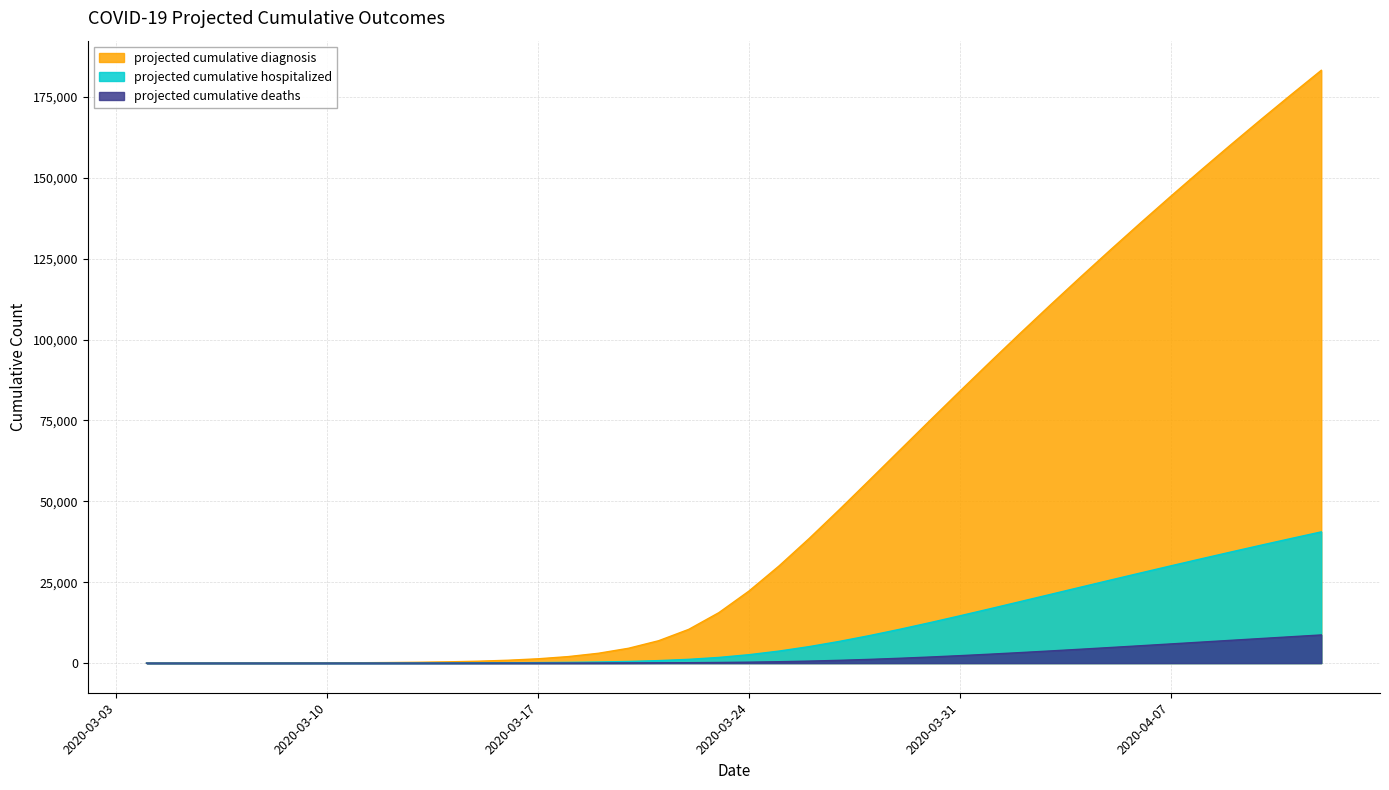

What is the sum of the projected cumulative diagnosis values at 2020-04-10 and 2020-03-06?

168060.4